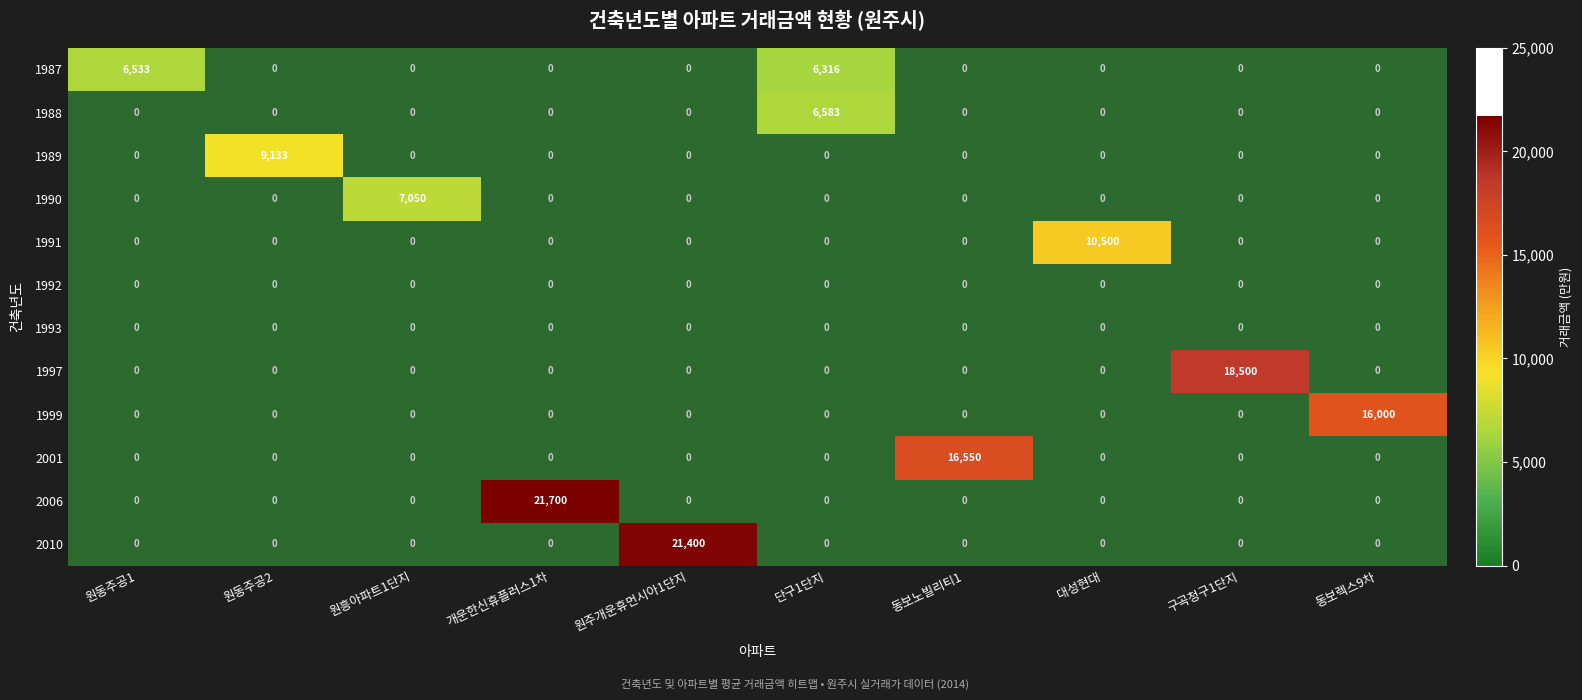

Which category has the lowest value across all series?

단구1단지